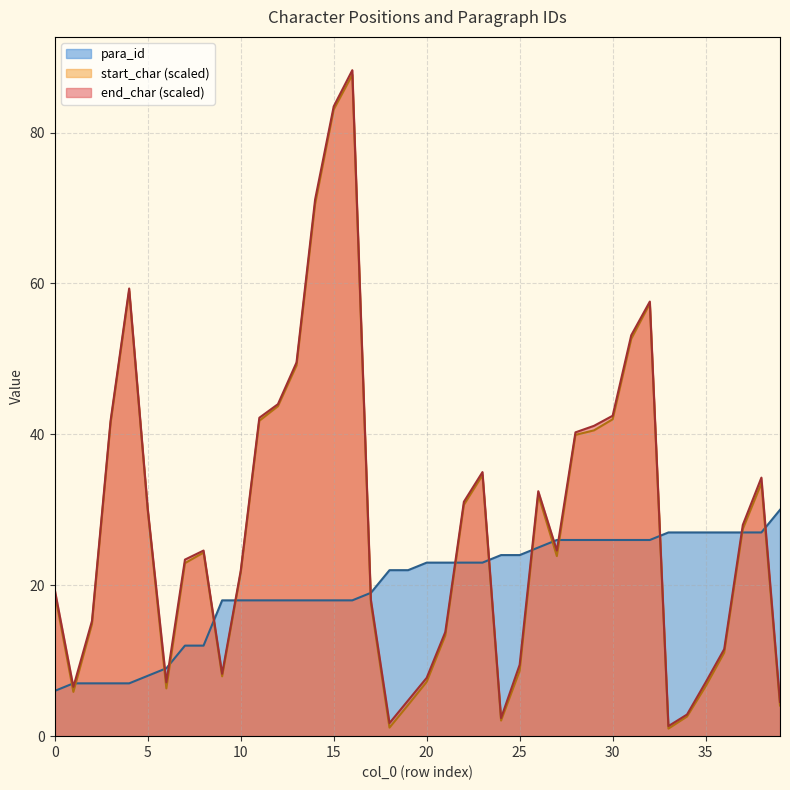

What is the maximum value shown in the chart?

88.3